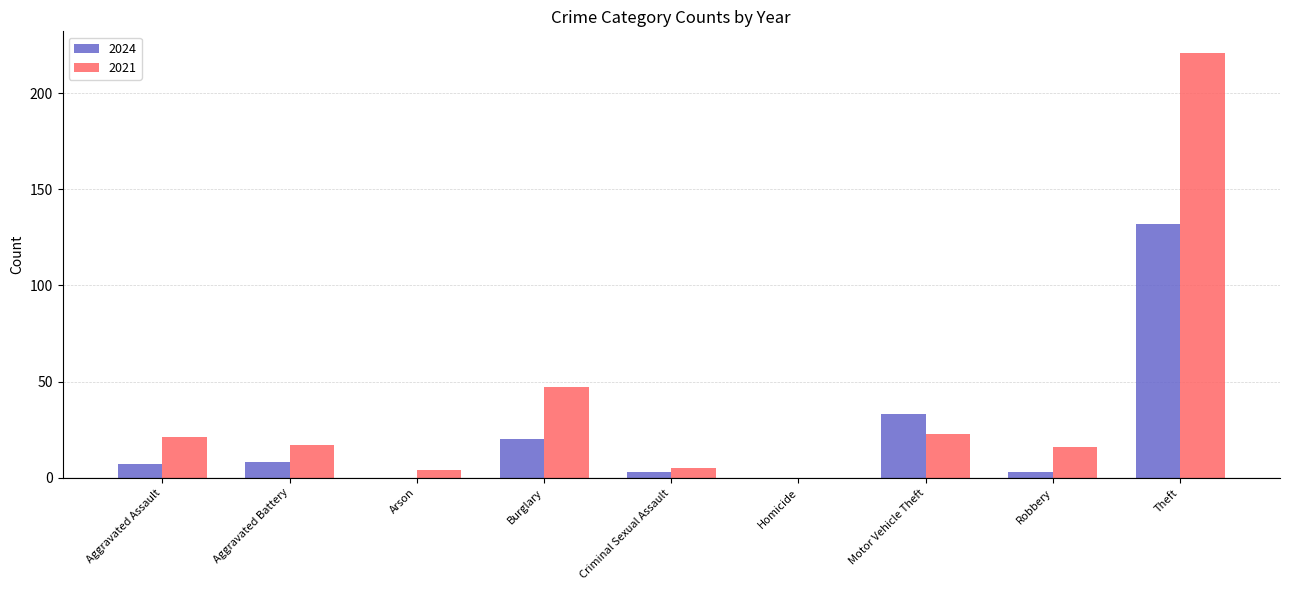

Which category has the highest value across all series?

Theft